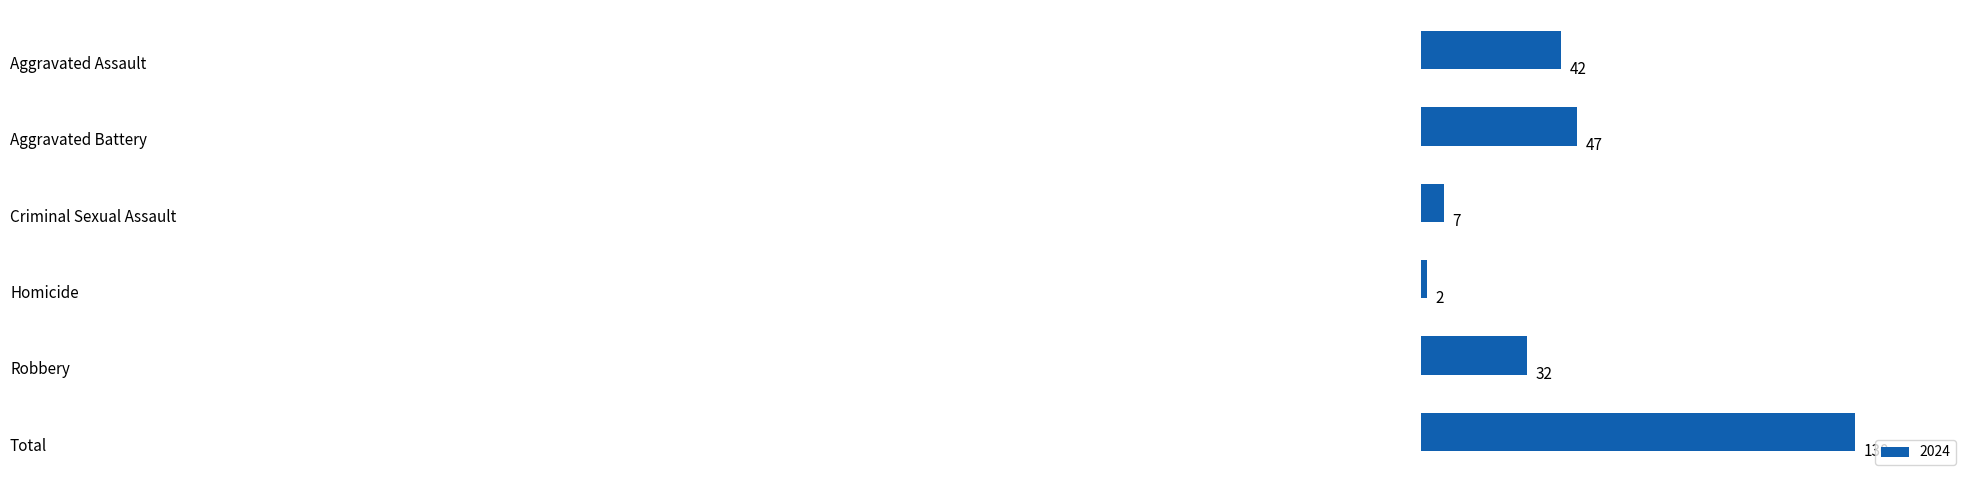

What is the difference between the second highest and minimum values?

45